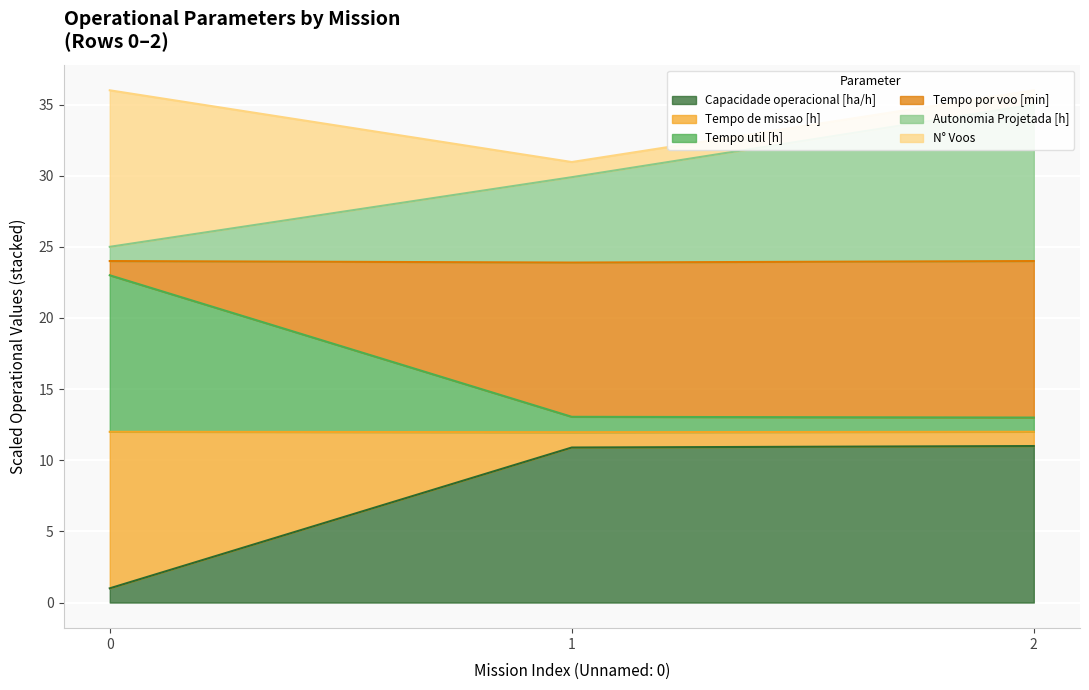

What is the maximum value for Capacidade operacional [ha/h]?

11.0